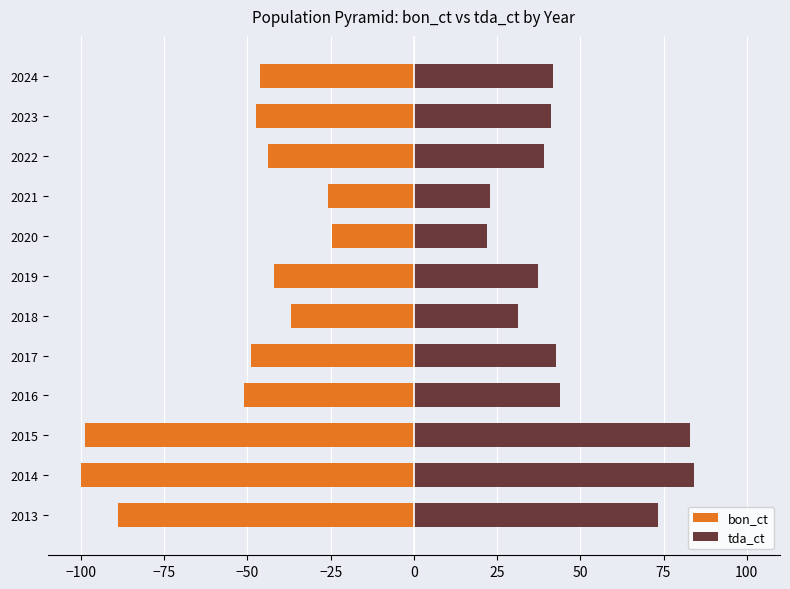

How many bars are there in total?

24